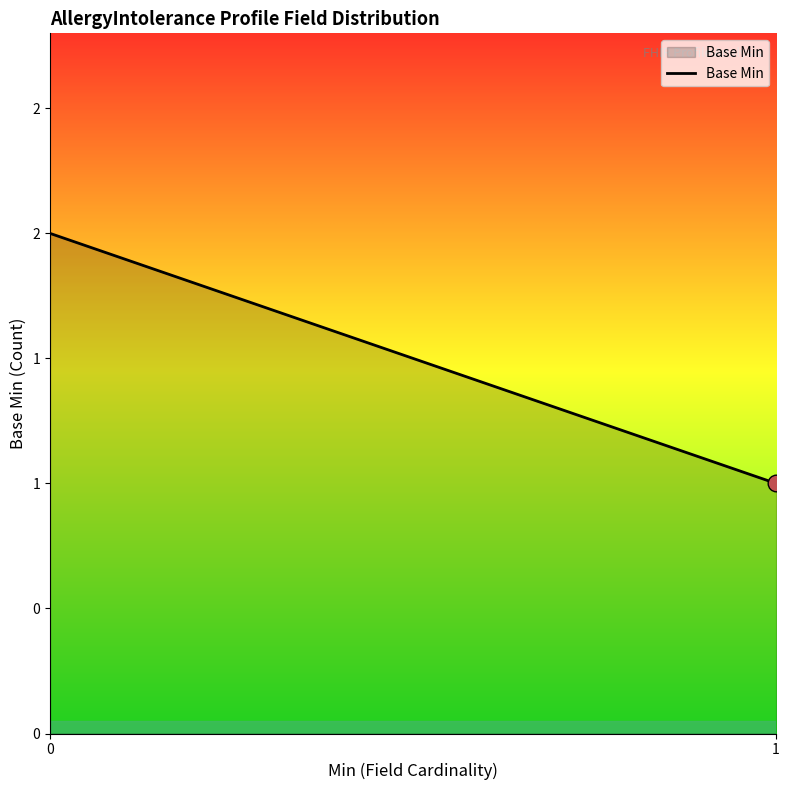

Does the chart display data point markers on the line(s)?

No